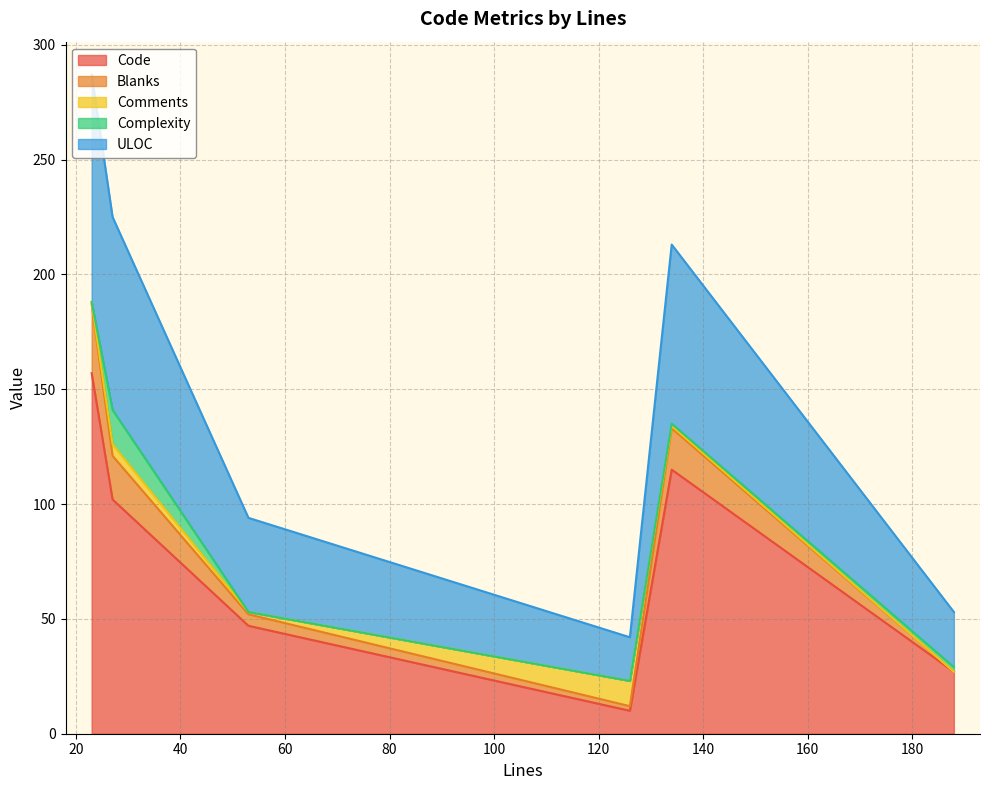

What is the difference between the maximum and minimum values in the Code series?

147